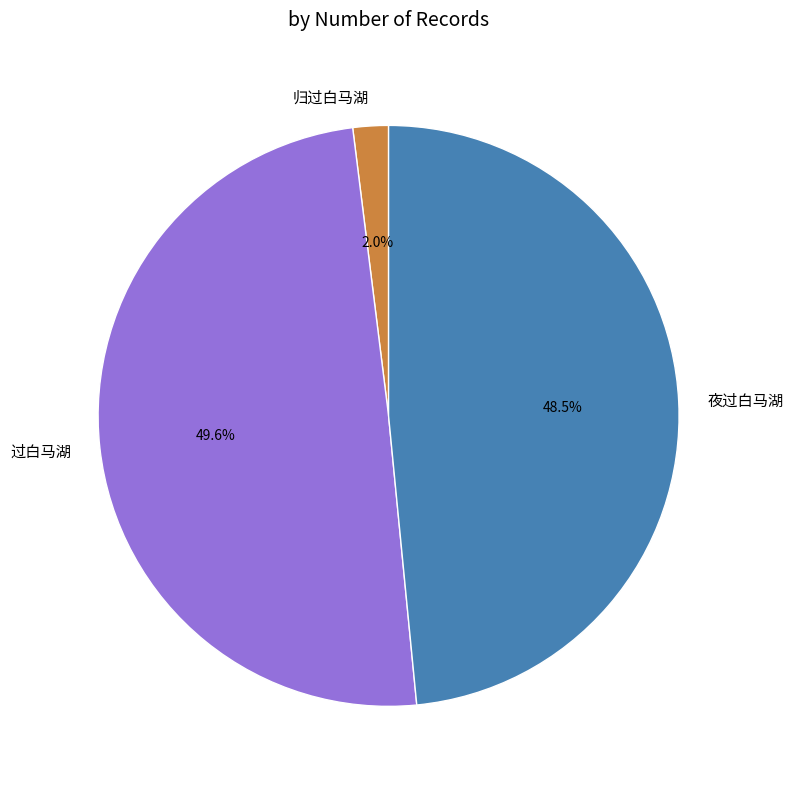

Count the number of slices in the pie.

3